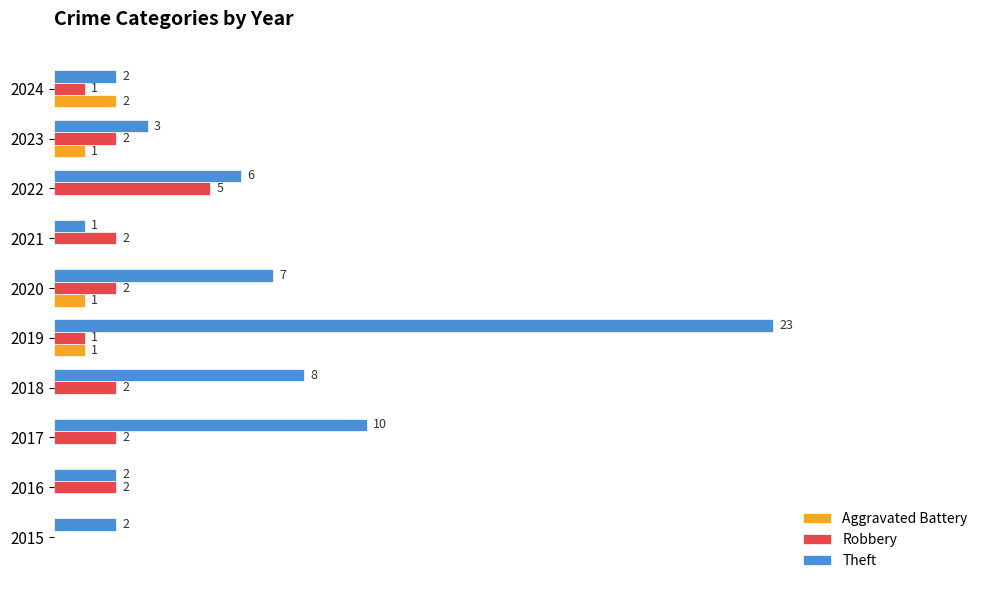

Is the value of Robbery at 2024 greater than the value of Theft at 2024?

No